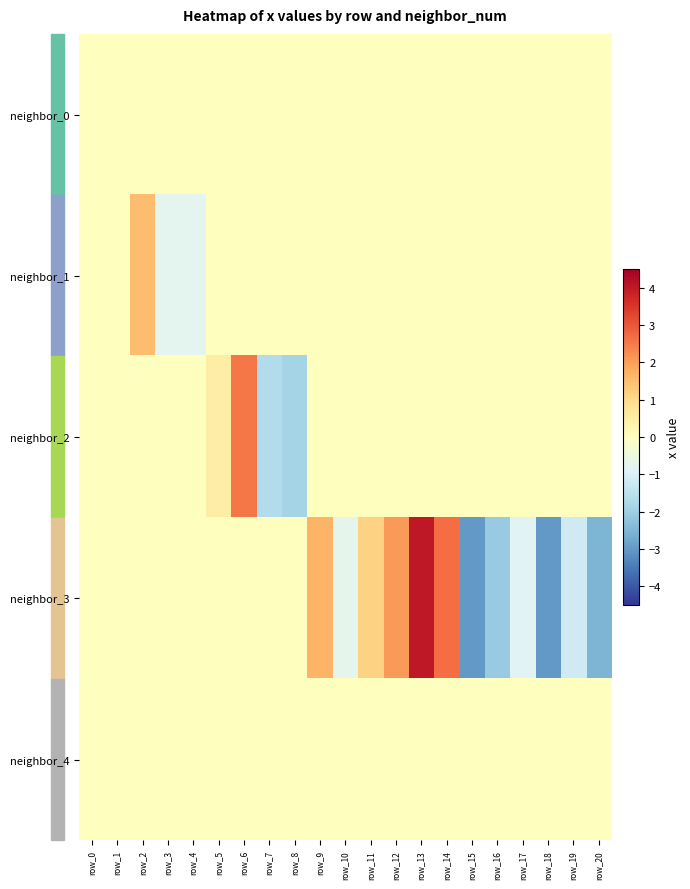

What is the total value across all series at row_12?

2.1